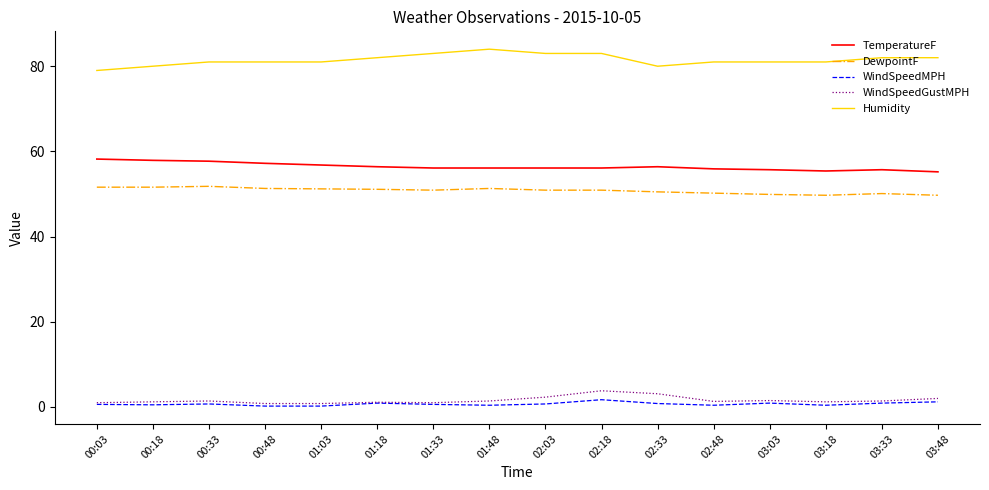

What are all the series names shown in the legend?

TemperatureF, DewpointF, WindSpeedMPH, WindSpeedGustMPH, Humidity